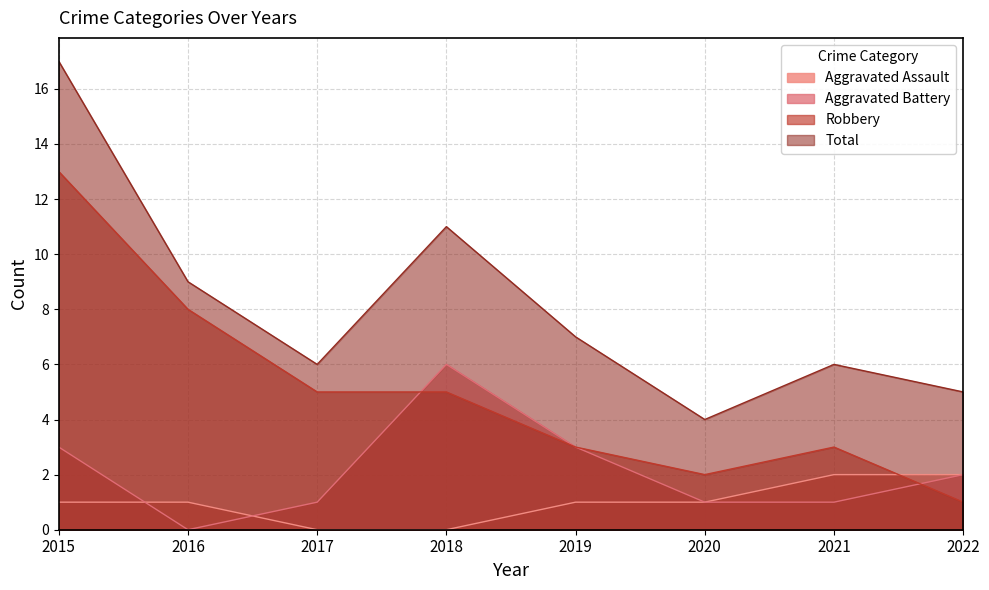

At how many categories does at least one series exceed 7?

3